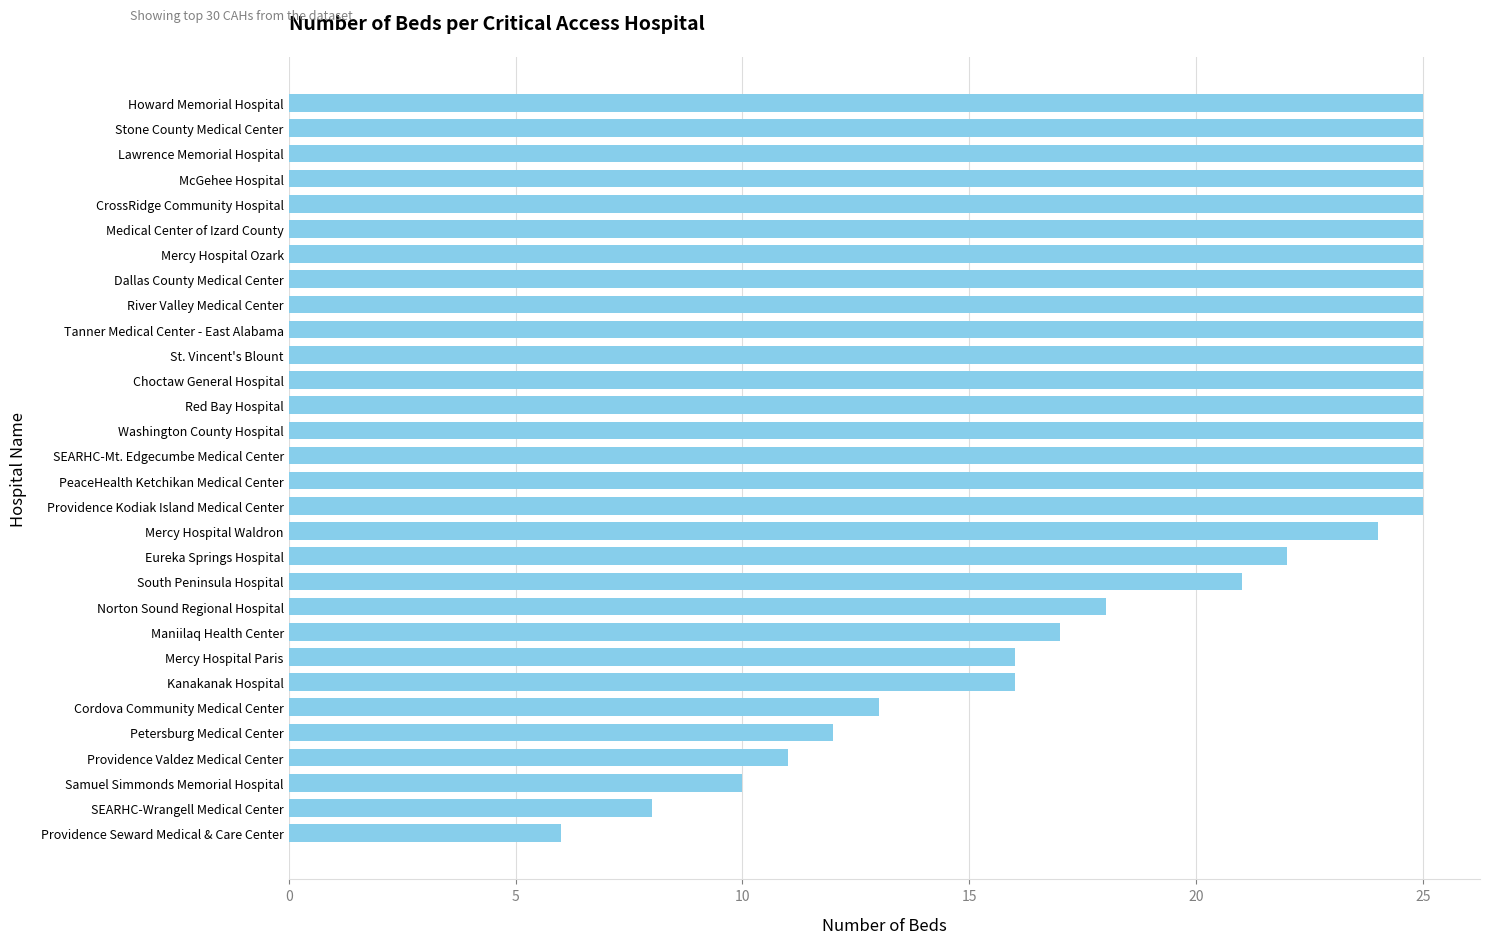

The chart shows a value of 18 at Norton Sound Regional Hospital. True or false?

True